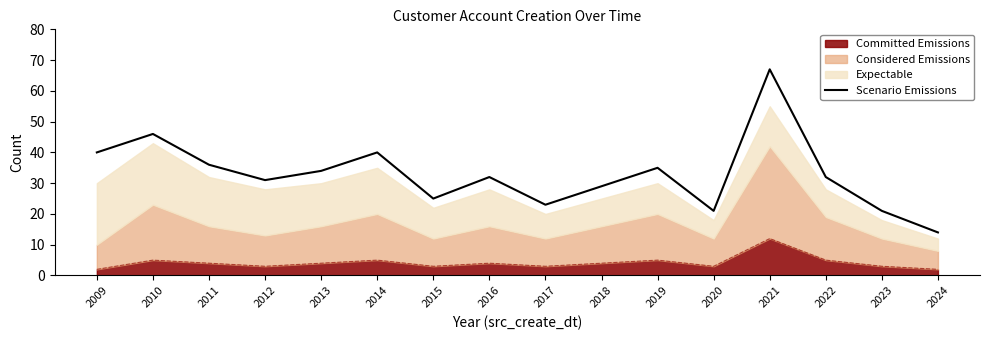

Is it true that the value at 2016 is 7?

False